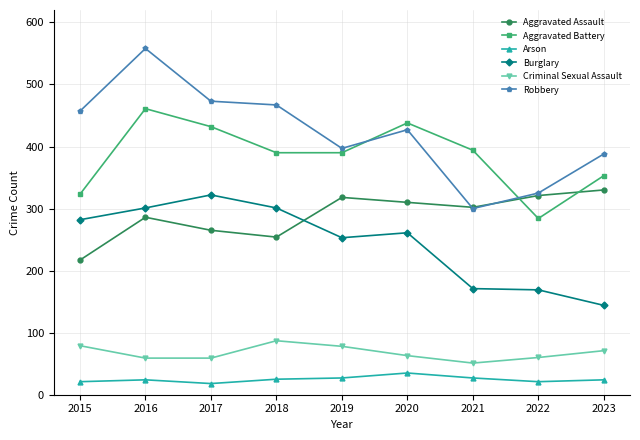

How many data points in Aggravated Assault are less than 302?

4